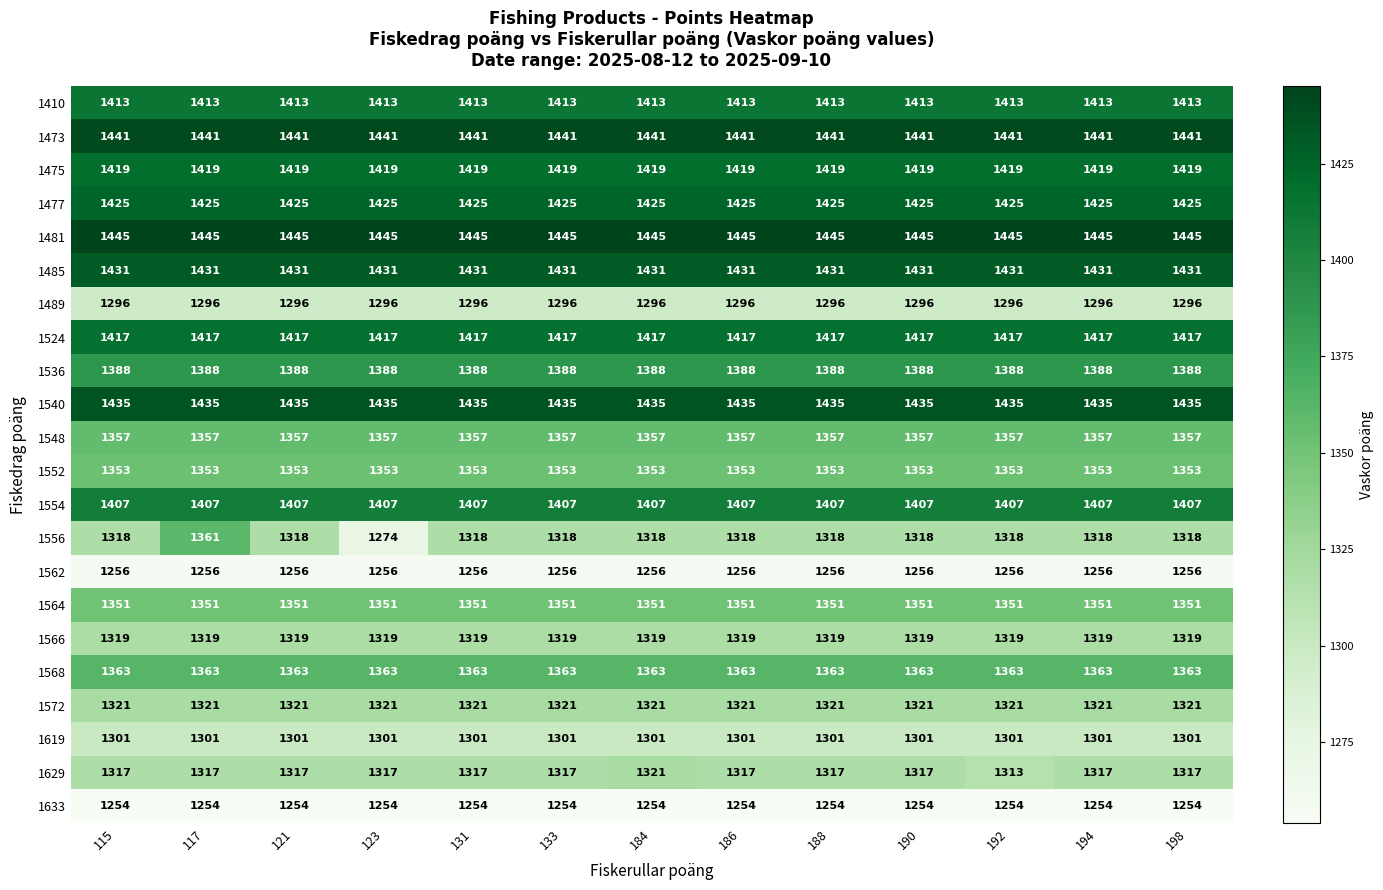

At how many categories does at least one series exceed 1388?

13